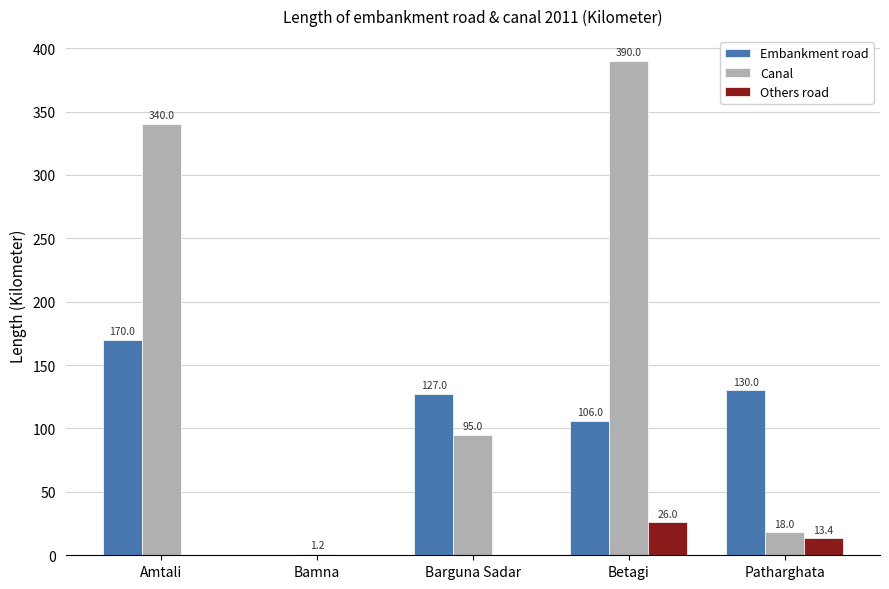

True or false: Canal has a value of 18.0 at Patharghata.

True